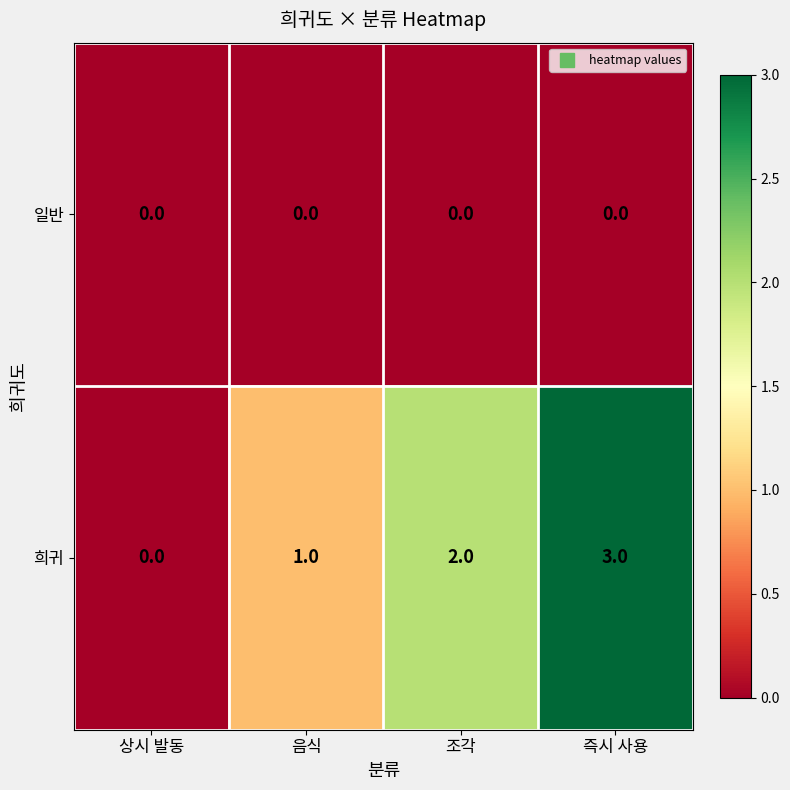

What is the total value across all series at 조각?

2